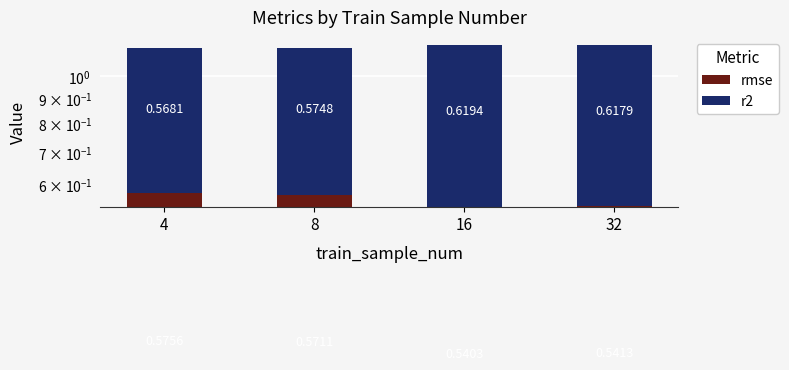

How many categories are shown in the chart?

4